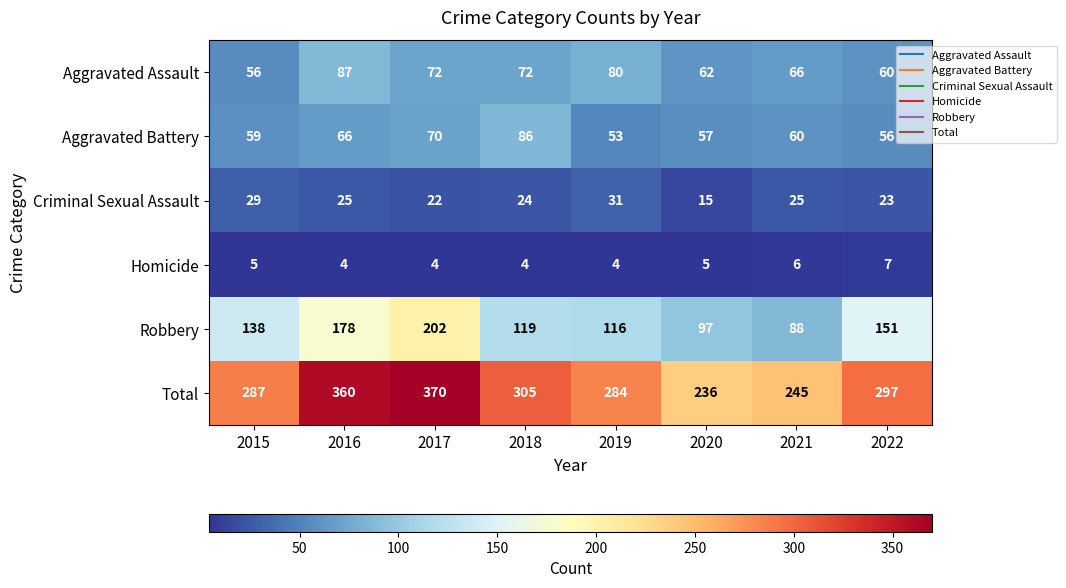

True or false: Criminal Sexual Assault has a value of 25 at 2021.

True